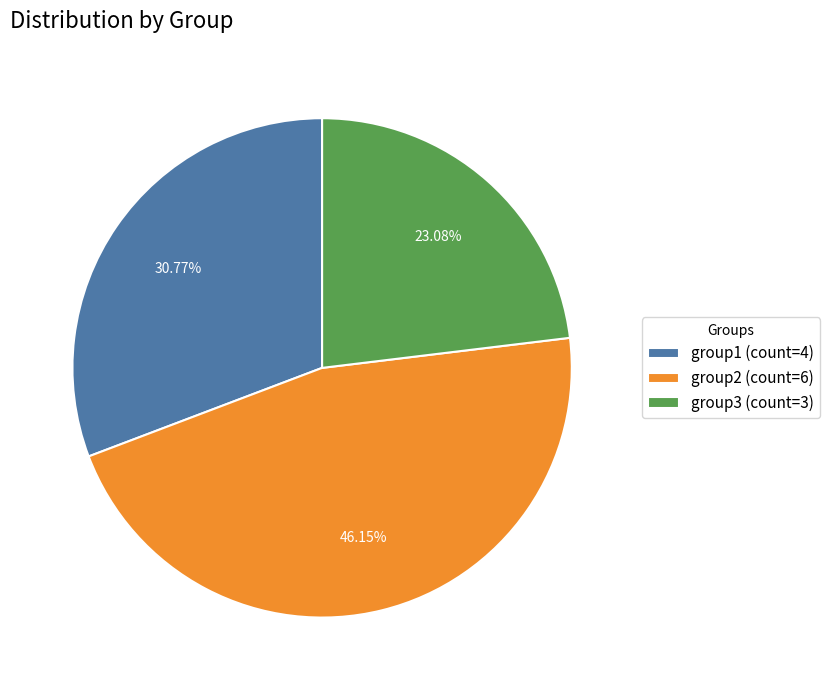

Combined, do group3 (count=3) and group1 (count=4) account for over 50%?

Yes